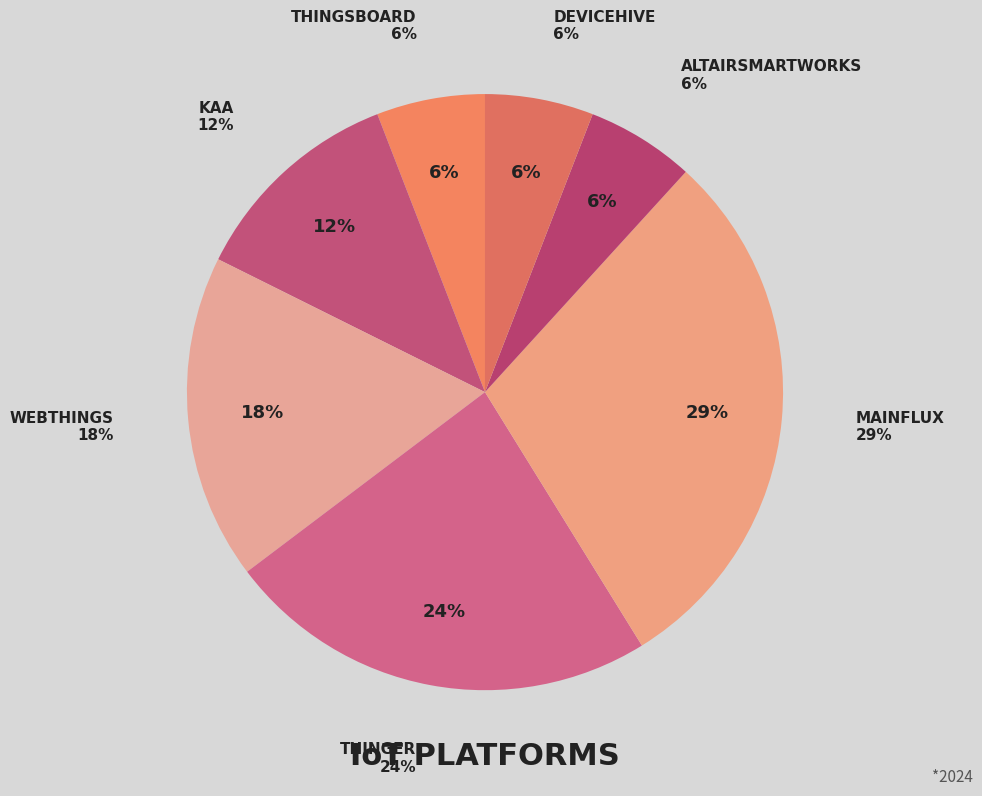

Count the number of slices in the pie.

7